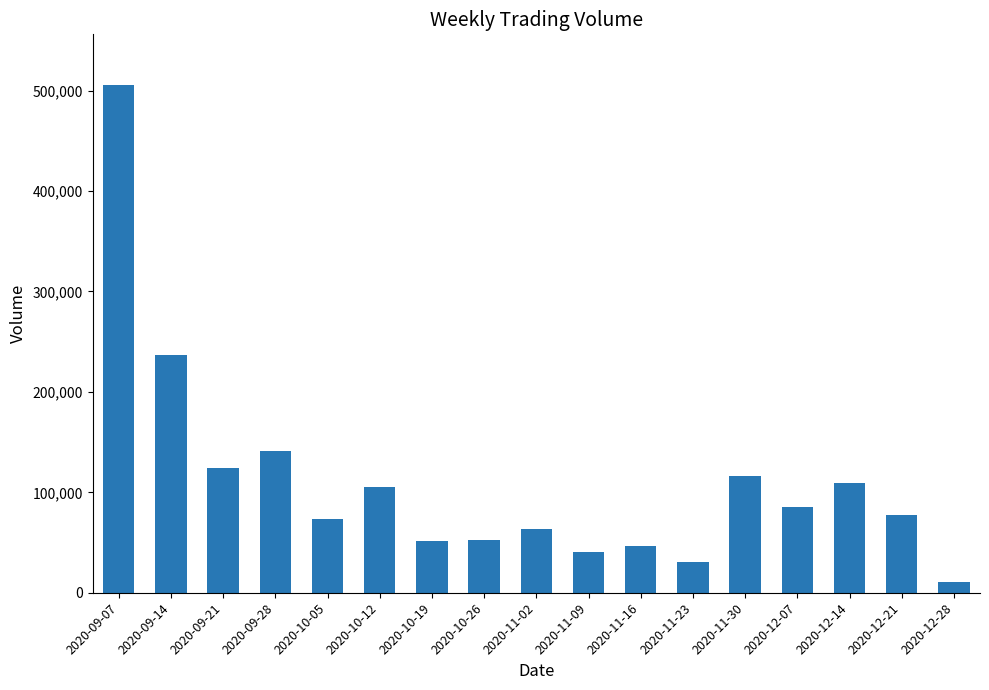

What is the value of the 2nd bar from the left?

236300